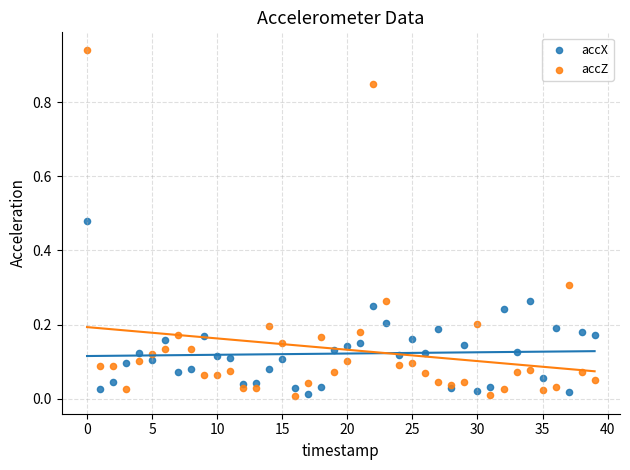

Which series reaches the maximum Y coordinate?

accZ